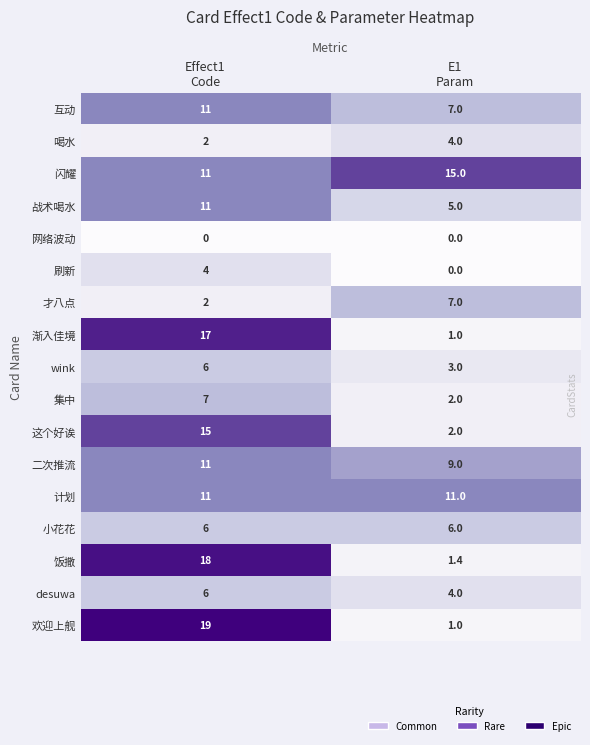

What is the sum of all 渐入佳境 values?

18.0